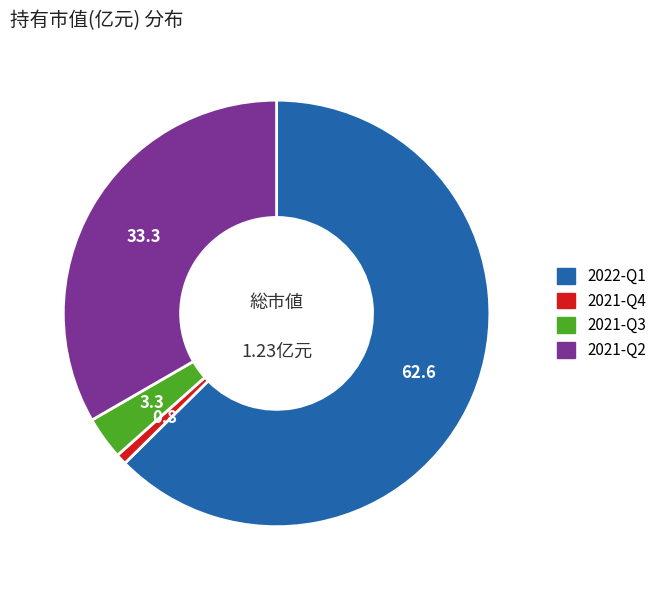

What is the largest slice in the pie chart?

2022-Q1